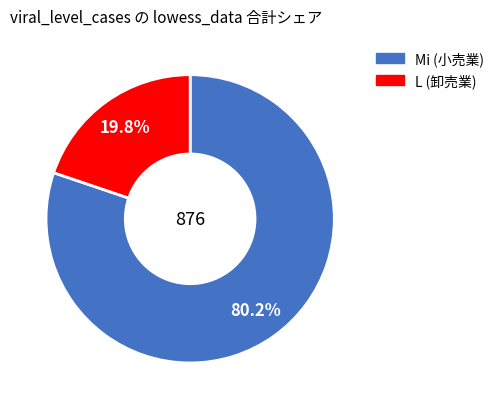

Count the number of slices in the pie.

2